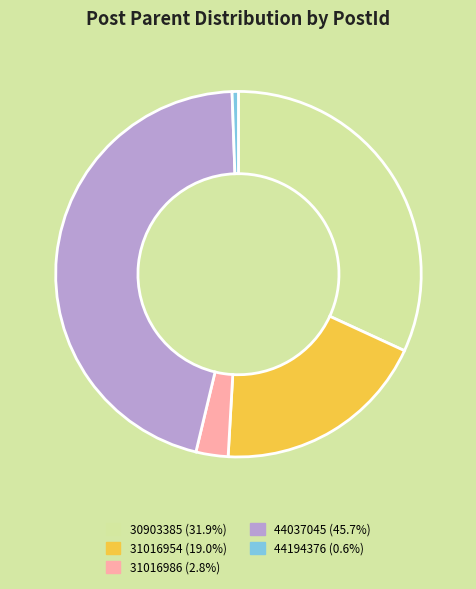

Combined, do 31016954 and 44194376 account for over 50%?

No